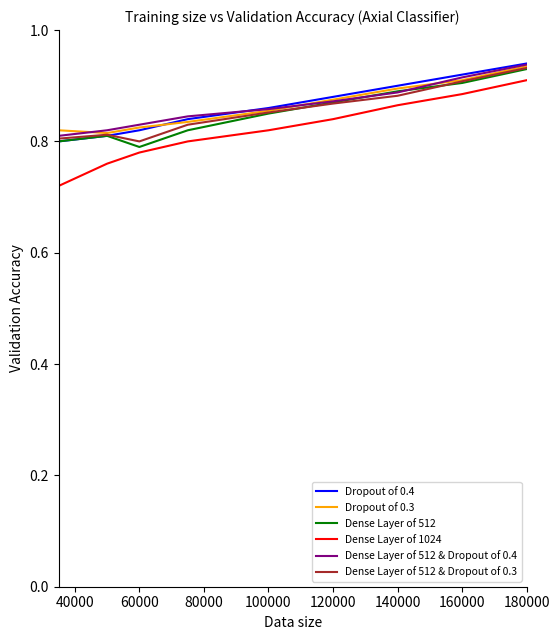

True or false: Dropout of 0.4 and Dense Layer of 1024 intersect in this chart.

False